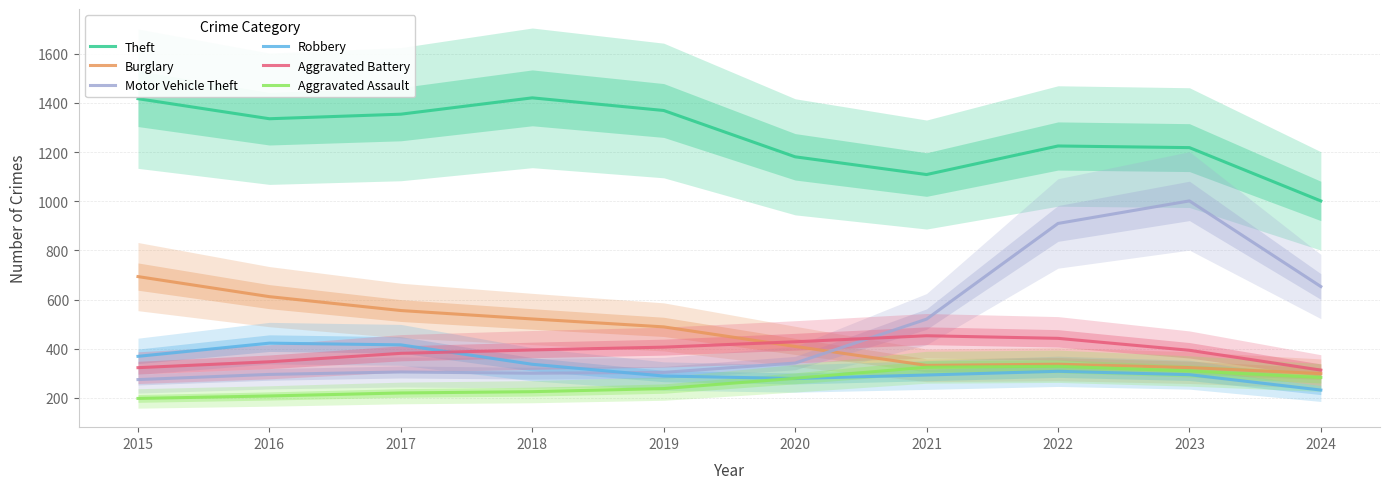

What is the minimum value for Aggravated Battery?

313.0